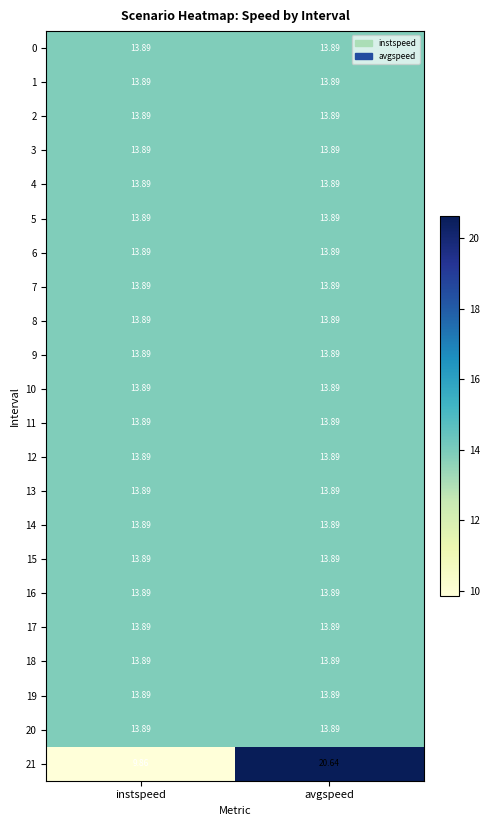

At which category is the sum across all series the highest?

avgspeed